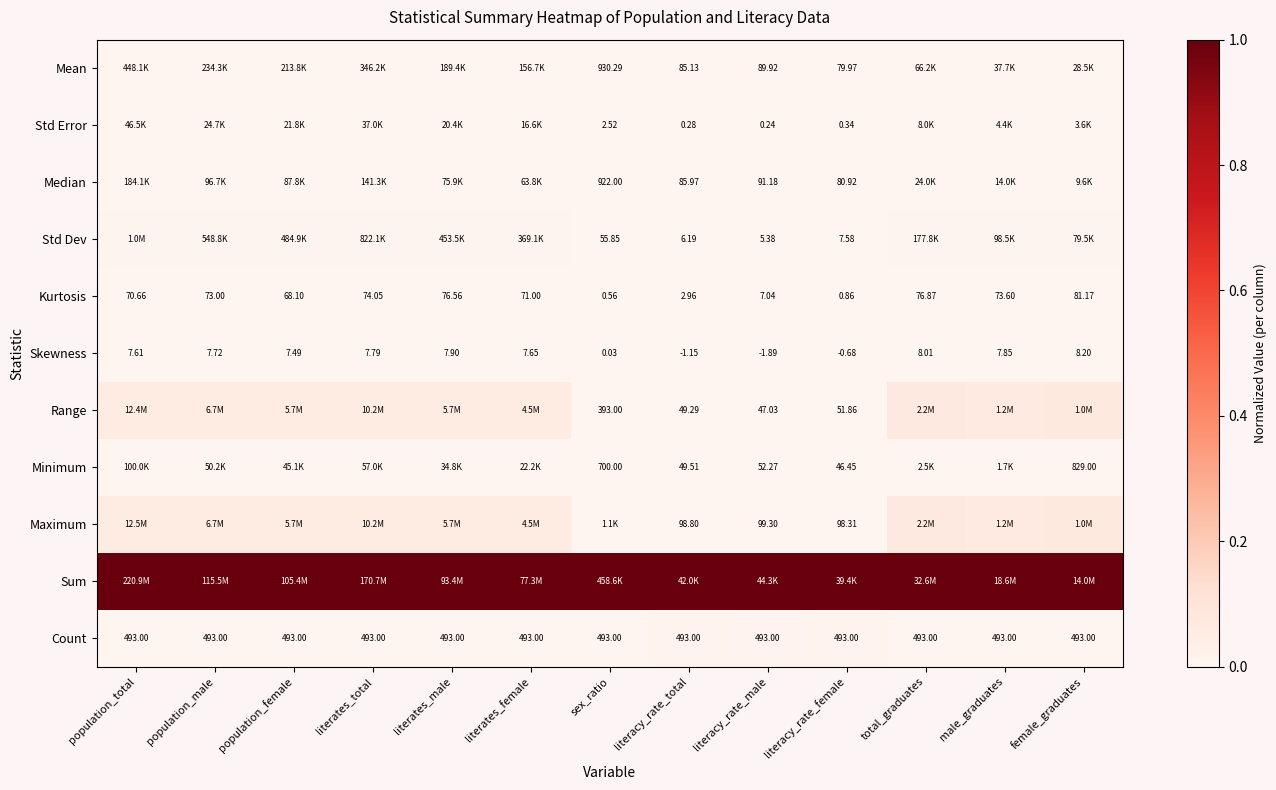

At how many categories does at least one series exceed 0?

13